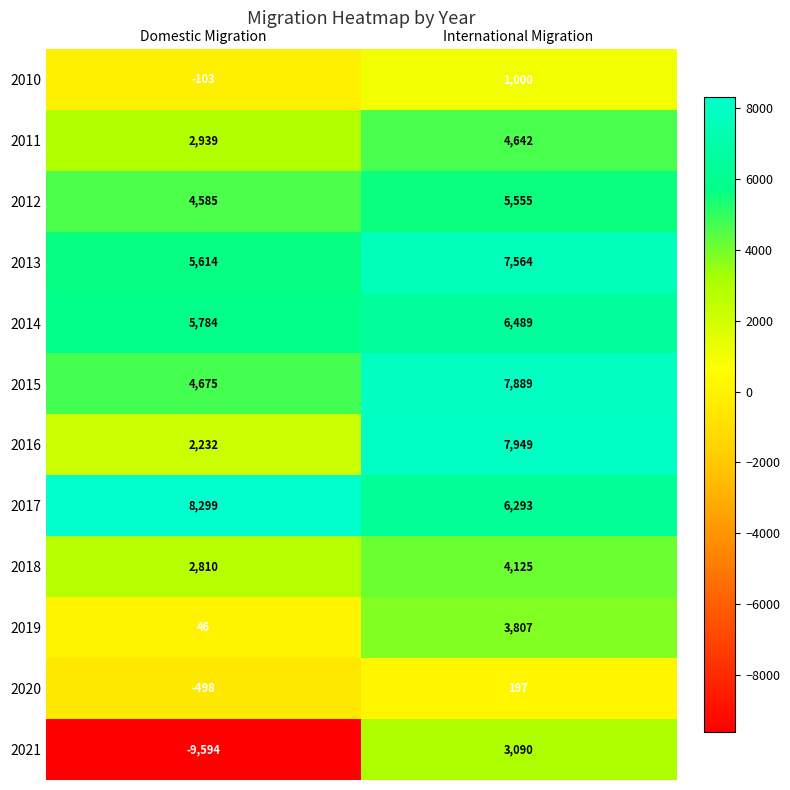

What is the lowest value of the 2015 series?

4675